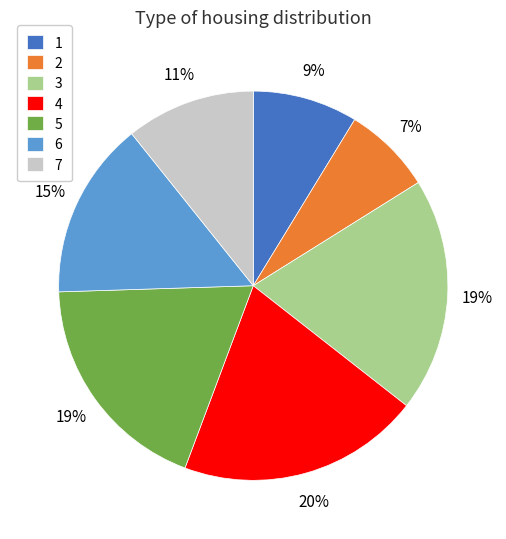

To the nearest percent, what is the average slice percentage?

14%